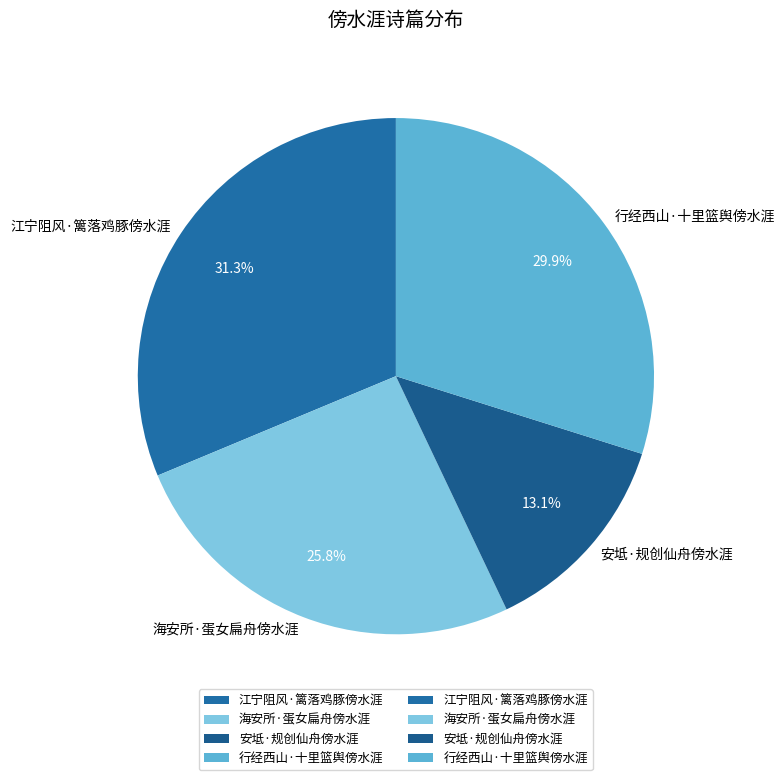

To the nearest percent, what portion does 行经西山·十里篮舆傍水涯 represent?

30%